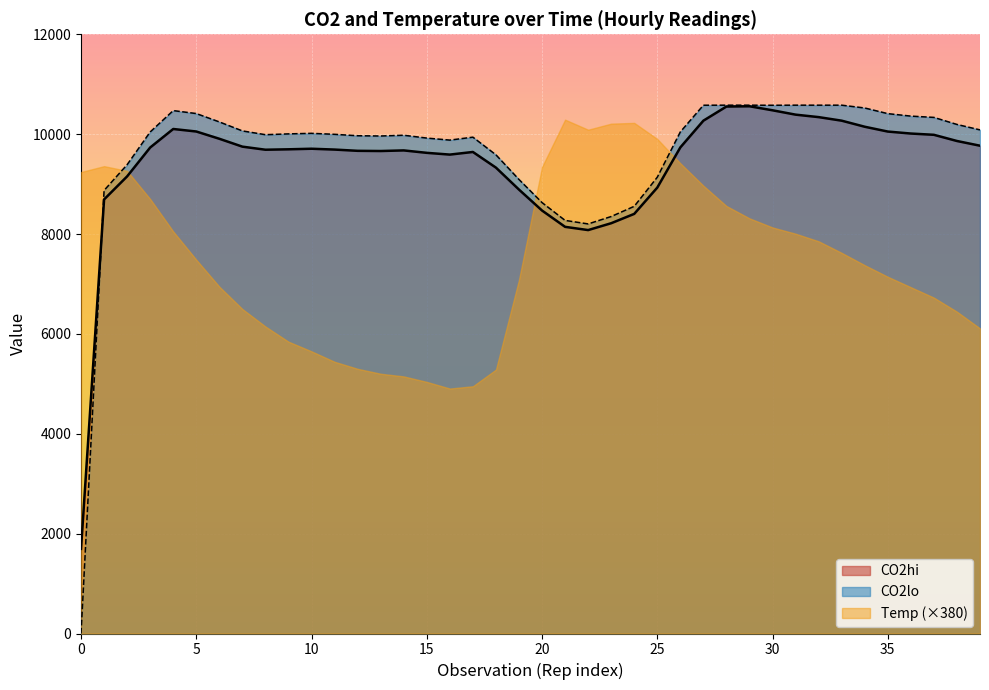

What is the value of the CO2lo point at the 32nd from the left?

10580.4